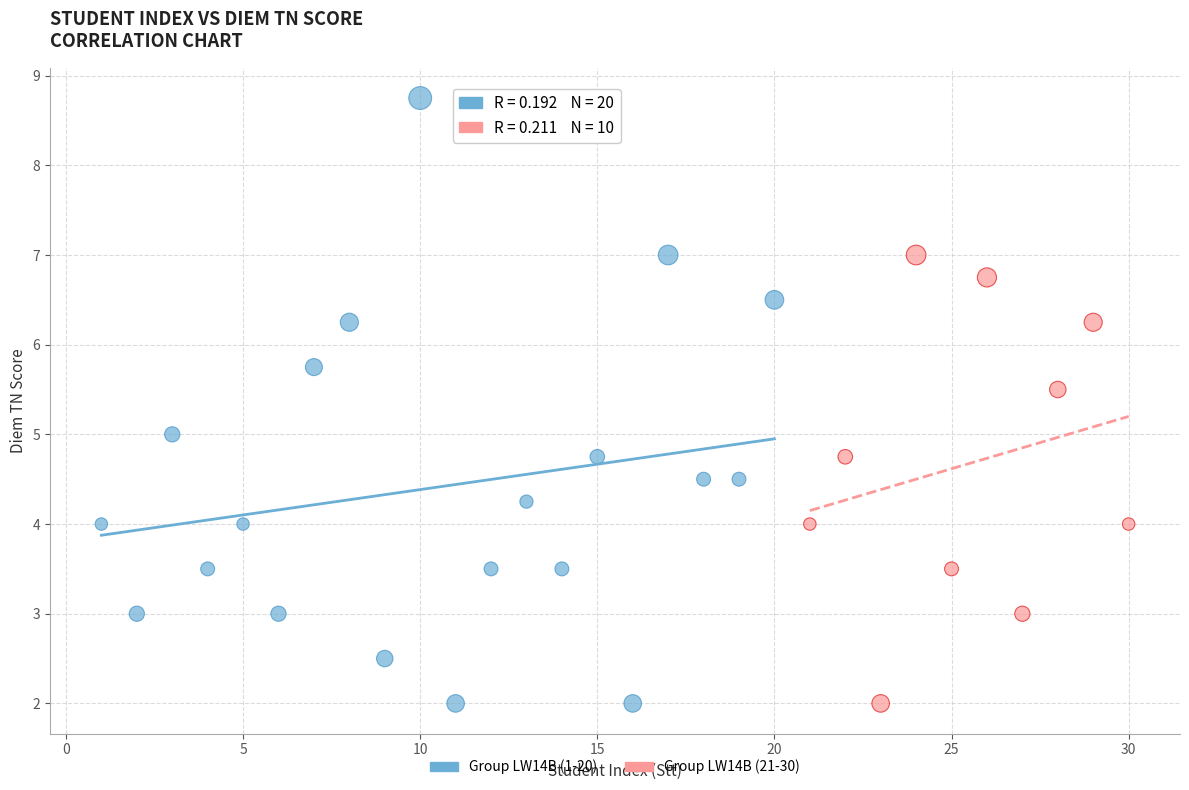

Which series contains the highest Y value?

Group LW14B (1-20)